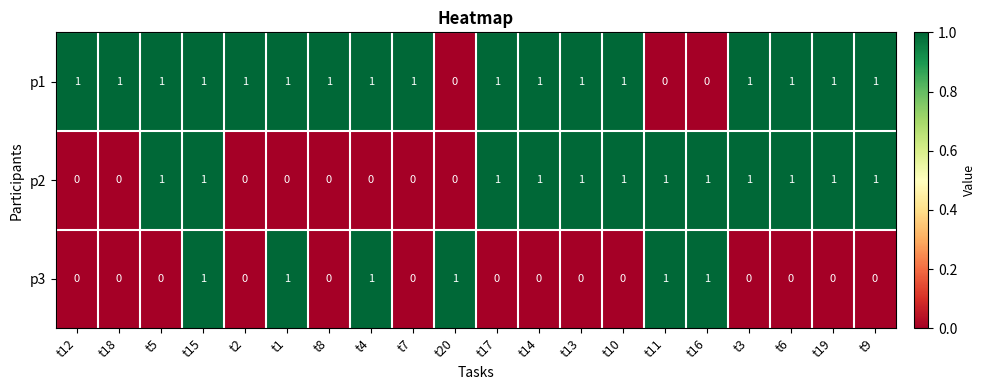

List the series in order of their overall mean, highest first.

p1, p2, p3